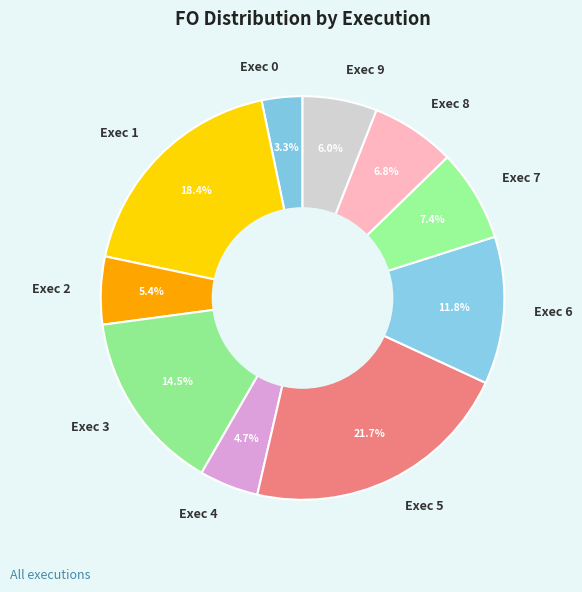

Rank the categories by value from highest to lowest.

Exec 5, Exec 1, Exec 3, Exec 6, Exec 7, Exec 8, Exec 9, Exec 2, Exec 4, Exec 0